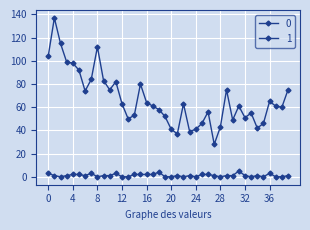

Does the chart have visible grid lines?

Yes